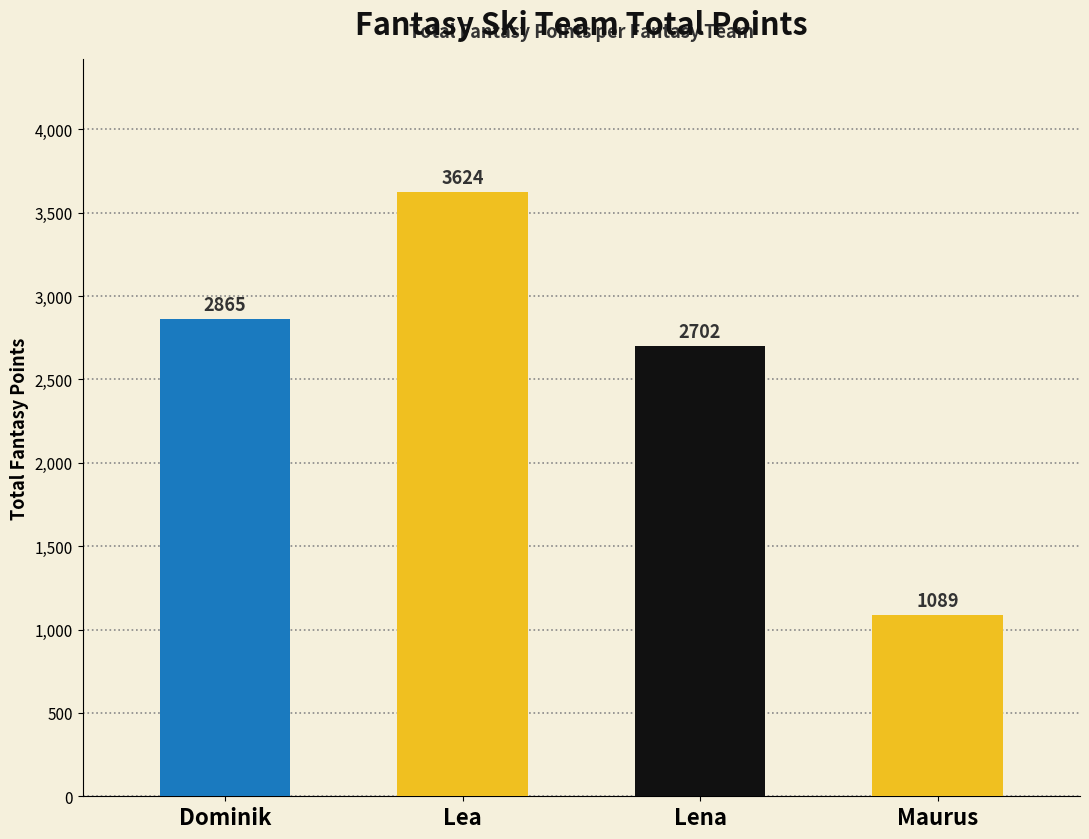

How many series are shown in this chart?

1